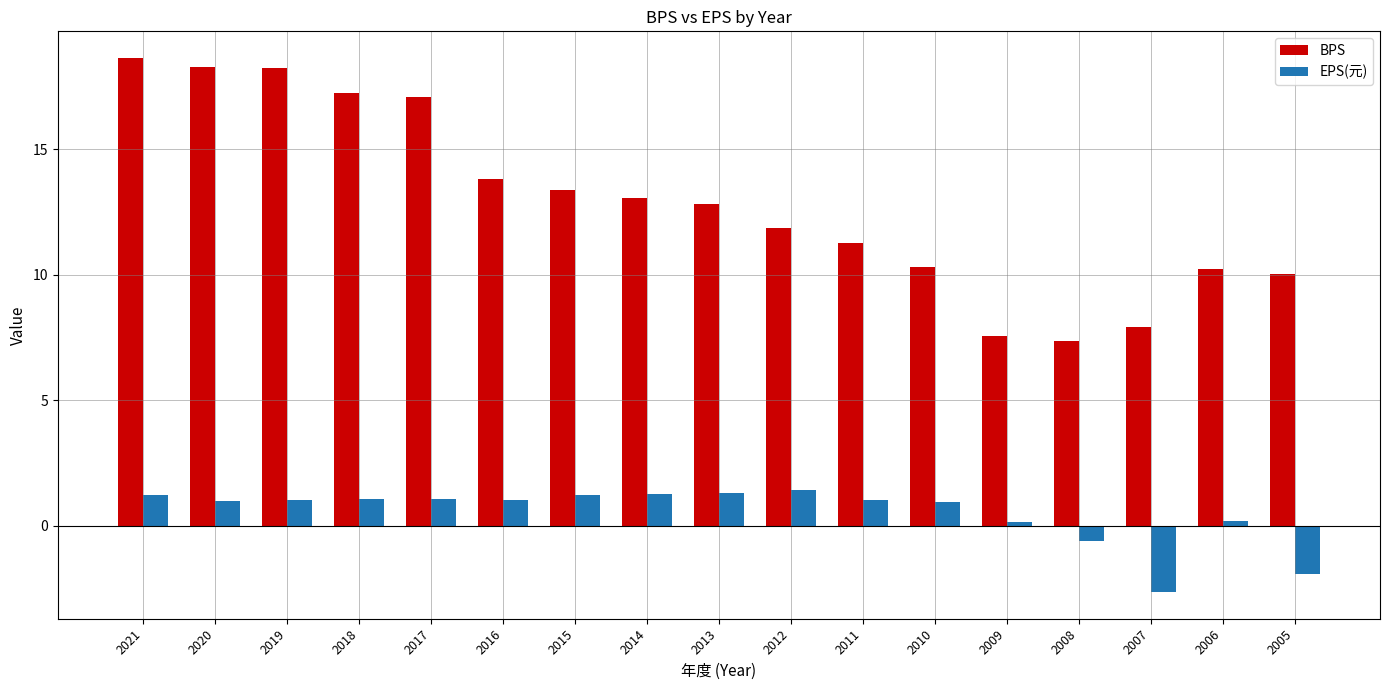

What is the highest value of the BPS series?

18.6